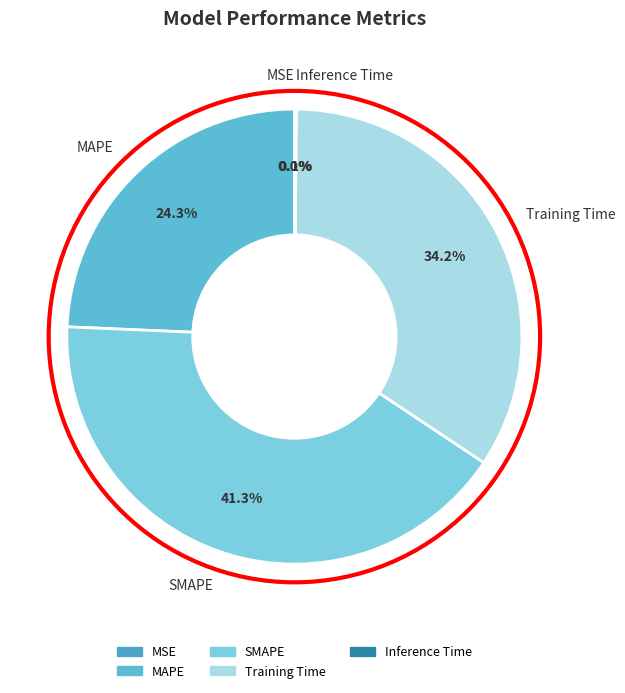

To the nearest percent, what percentage of the pie is SMAPE?

41%